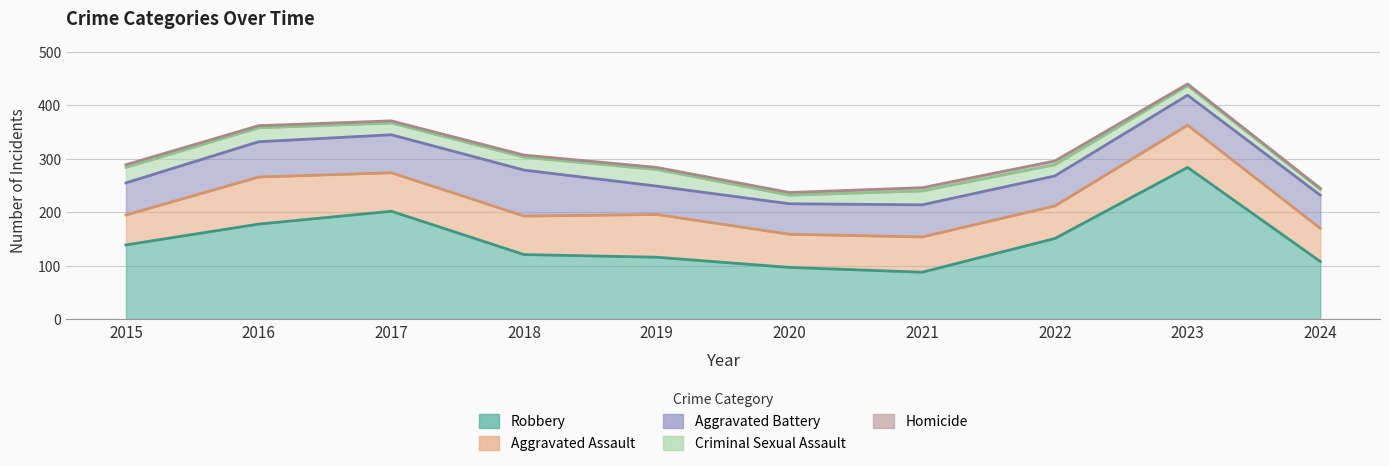

Where is Criminal Sexual Assault nearest to the value 21?

2022